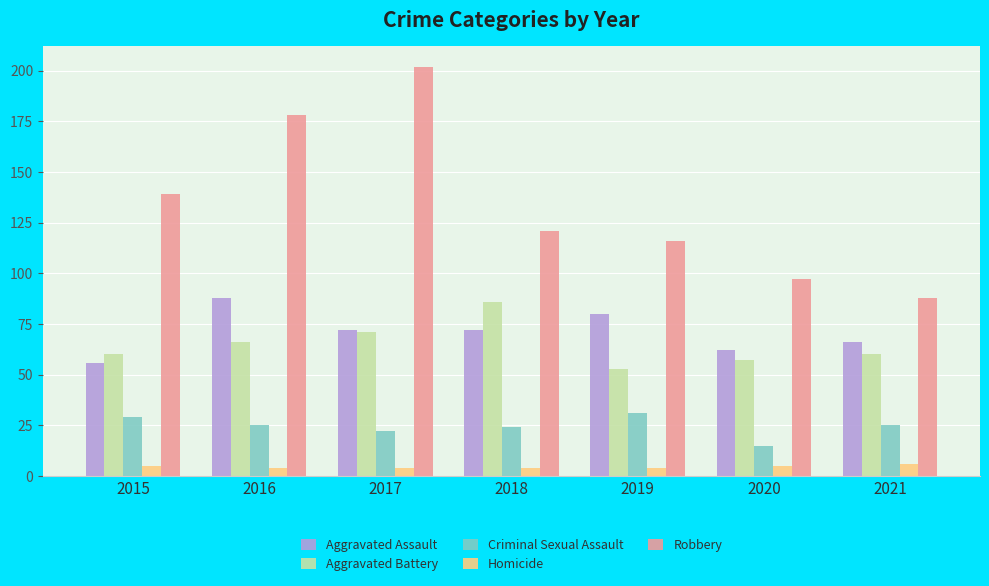

What is the highest value of the Criminal Sexual Assault series?

31